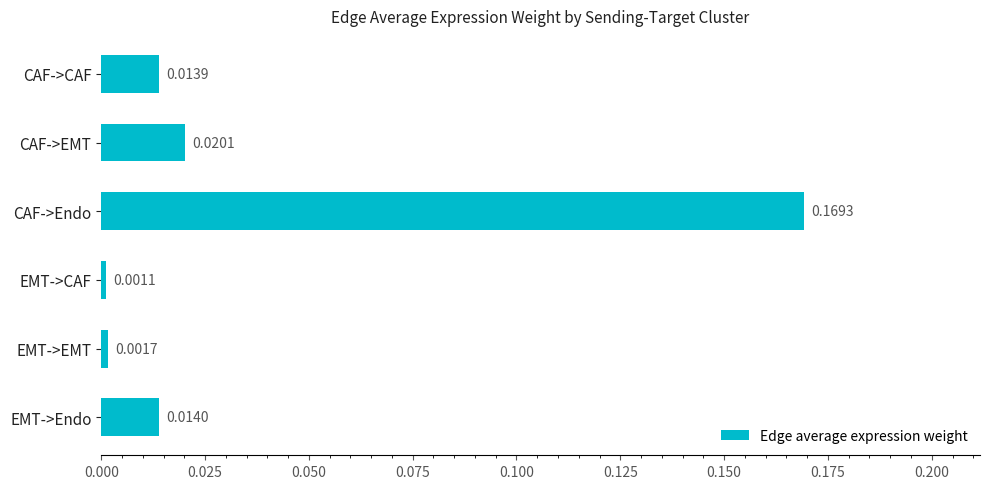

At which category does the chart reach its minimum across all series?

EMT->CAF